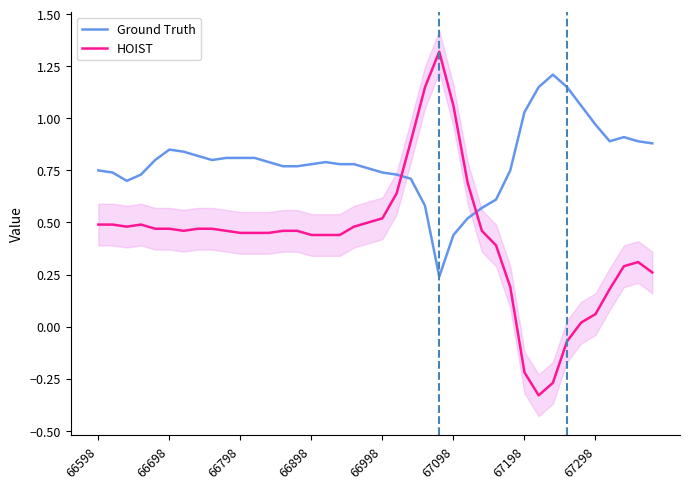

How many times do HOIST and Ground Truth cross each other?

2